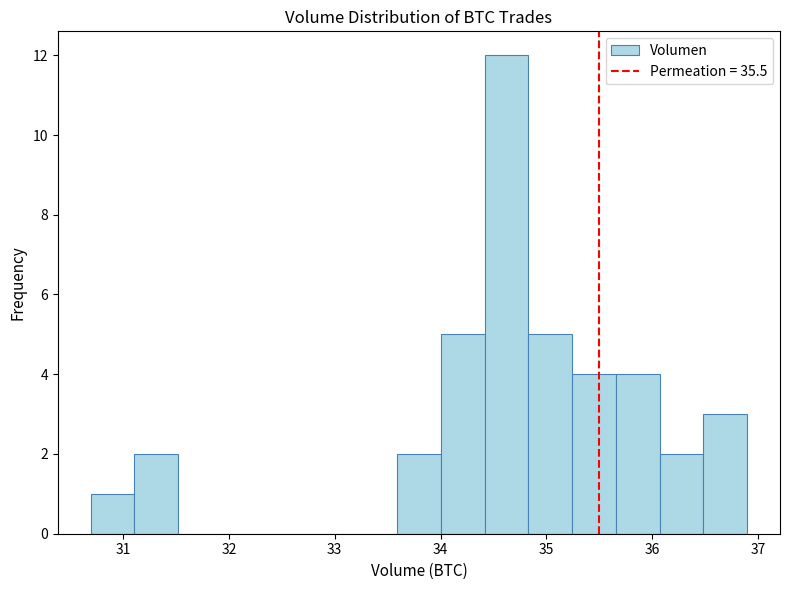

Over which range of the x-axis is the bar tallest?

34.4 to 34.8